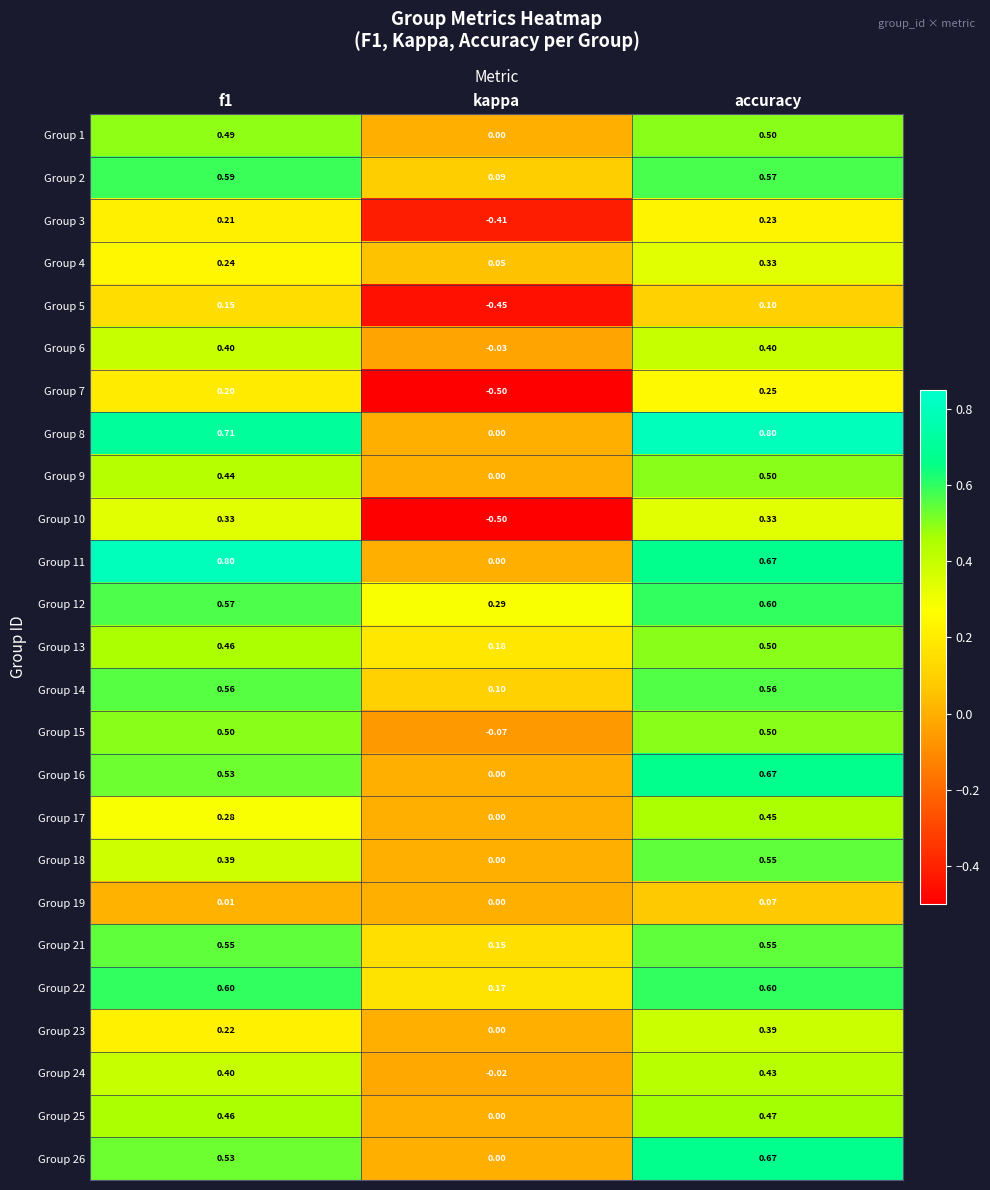

At which category does the chart reach its minimum across all series?

kappa